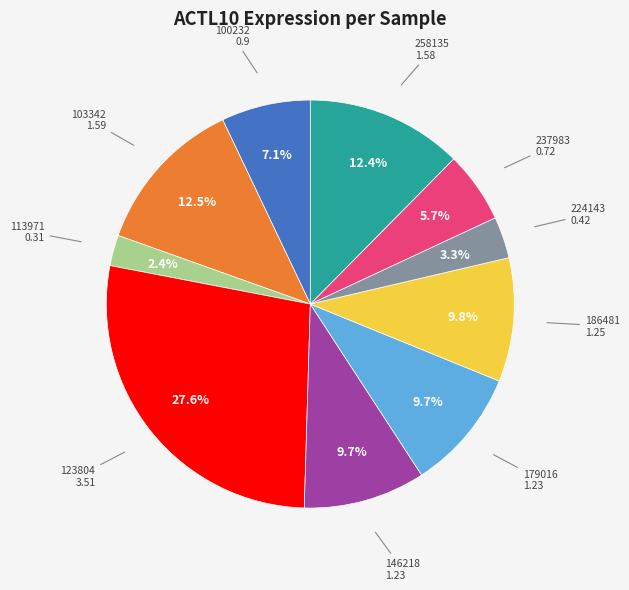

Is there any slice that represents more than half of the pie?

No